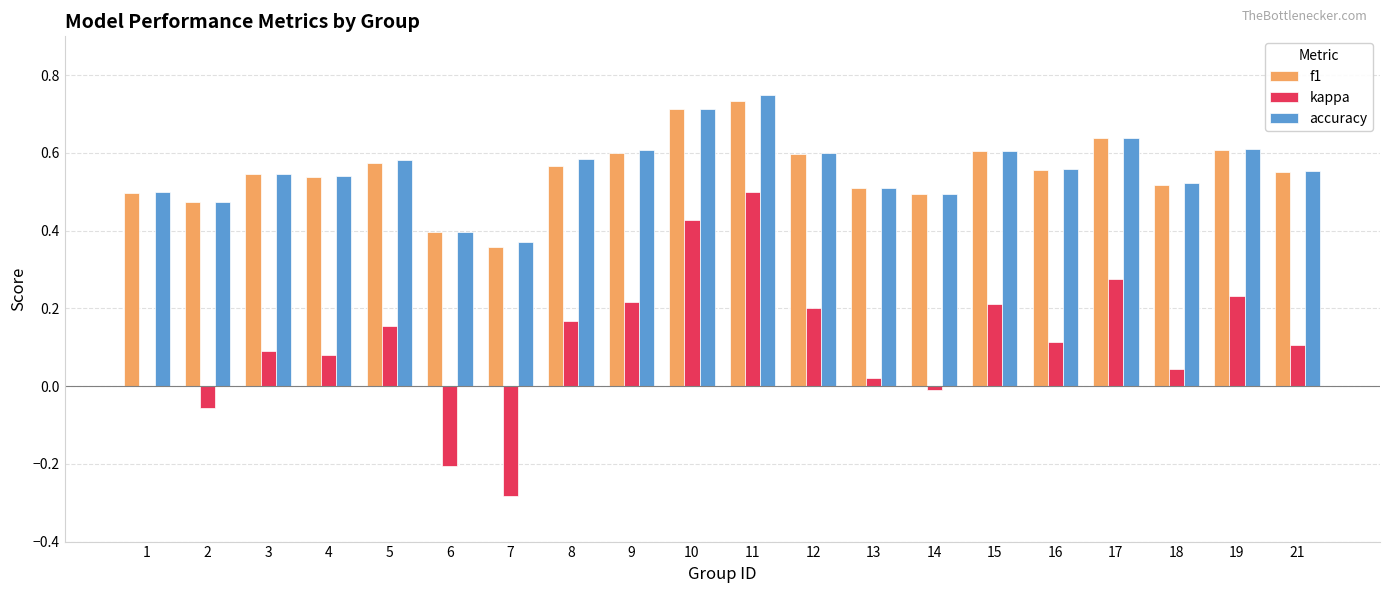

The value of accuracy at 17 is 0.6. True or false?

True